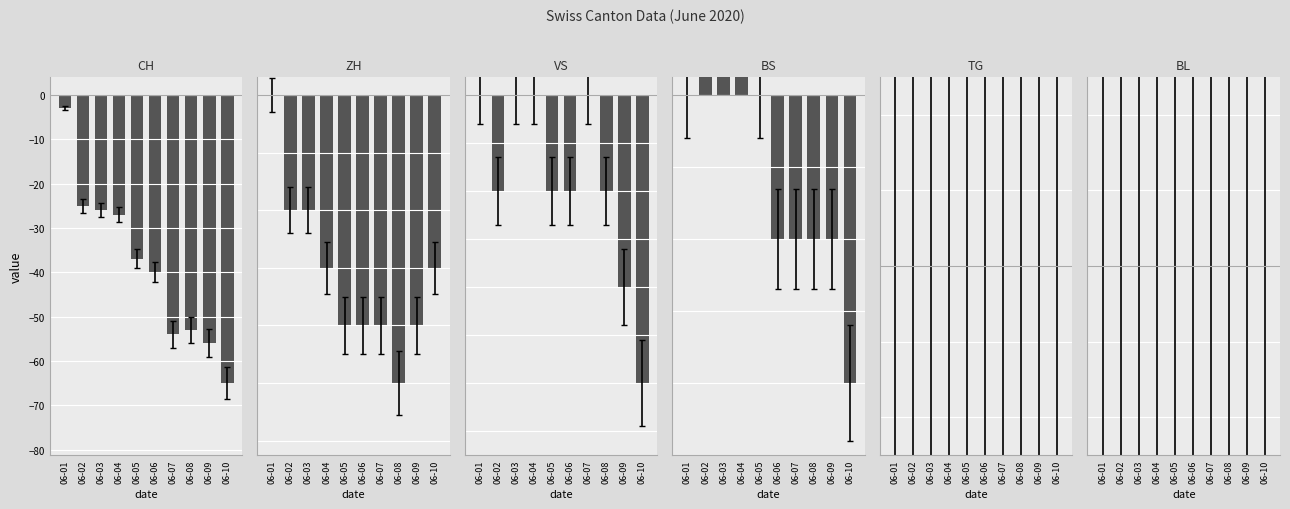

Reading left to right, list all the values displayed in this chart.

CH: 06-01=-3	06-02=-25	06-03=-26	06-04=-27	06-05=-37	06-06=-40	06-07=-54	06-08=-53	06-09=-56	06-10=-65
ZH: 06-01=0	06-02=-2	06-03=-2	06-04=-3	06-05=-4	06-06=-4	06-07=-4	06-08=-5	06-09=-4	06-10=-3
VS: 06-01=0	06-02=-1	06-03=0	06-04=0	06-05=-1	06-06=-1	06-07=0	06-08=-1	06-09=-2	06-10=-3
BS: 06-01=0	06-02=1	06-03=1	06-04=1	06-05=0	06-06=-1	06-07=-1	06-08=-1	06-09=-1	06-10=-2
TG: 06-01=0	06-02=0	06-03=0	06-04=0	06-05=0	06-06=0	06-07=0	06-08=0	06-09=0	06-10=0
BL: 06-01=0	06-02=0	06-03=0	06-04=0	06-05=0	06-06=0	06-07=0	06-08=0	06-09=0	06-10=0